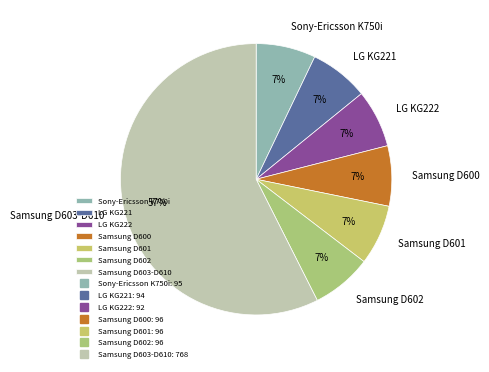

True or false: Sony-Ericsson K750i accounts for 19% of the total.

False